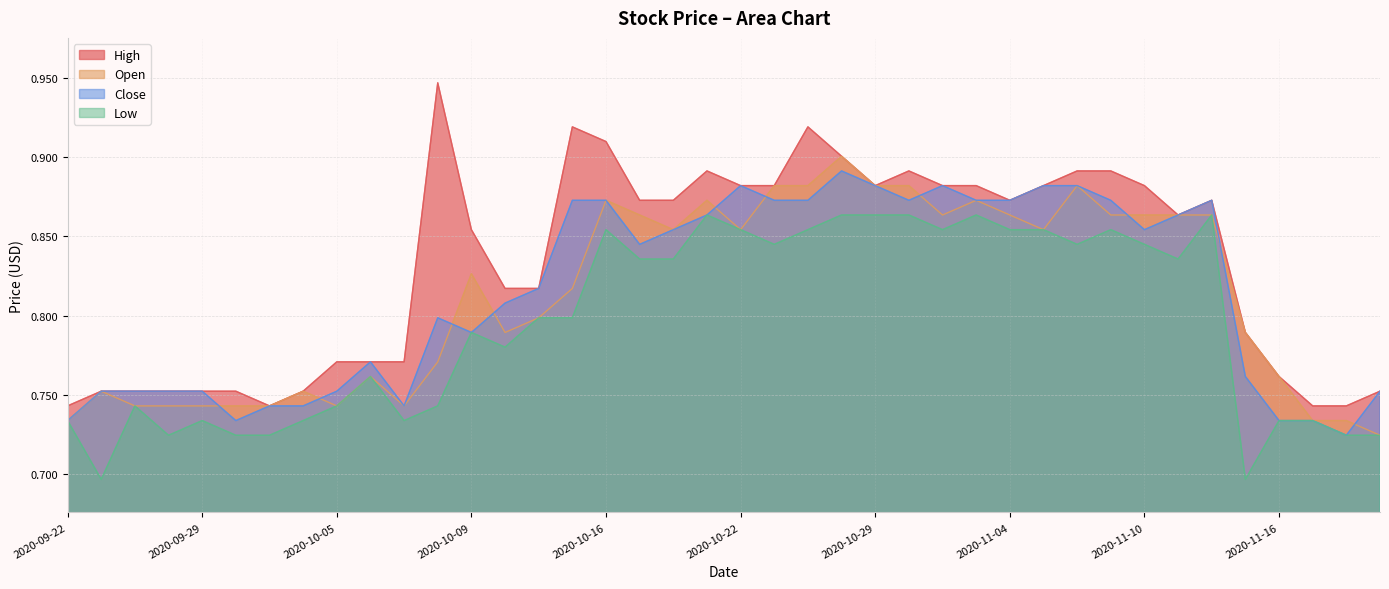

Reading right to left, extract all data points from this chart.

High: 0.8	0.7	0.7	0.8	0.8	0.9	0.9	0.9	0.9	0.9	0.9	0.9	0.9	0.9	0.9	0.9	0.9	0.9	0.9	0.9	0.9	0.9	0.9	0.9	0.9	0.8	0.8	0.9	0.9	0.8	0.8	0.8	0.8	0.7	0.8	0.8	0.8	0.8	0.8	0.7
Open: 0.7	0.7	0.7	0.8	0.8	0.9	0.9	0.9	0.9	0.9	0.9	0.9	0.9	0.9	0.9	0.9	0.9	0.9	0.9	0.9	0.9	0.9	0.9	0.9	0.8	0.8	0.8	0.8	0.8	0.7	0.8	0.7	0.8	0.7	0.7	0.7	0.7	0.7	0.8	0.7
Close: 0.8	0.7	0.7	0.7	0.8	0.9	0.9	0.9	0.9	0.9	0.9	0.9	0.9	0.9	0.9	0.9	0.9	0.9	0.9	0.9	0.9	0.9	0.8	0.9	0.9	0.8	0.8	0.8	0.8	0.7	0.8	0.8	0.7	0.7	0.7	0.8	0.8	0.8	0.8	0.7
Low: 0.7	0.7	0.7	0.7	0.7	0.9	0.8	0.8	0.9	0.8	0.9	0.9	0.9	0.9	0.9	0.9	0.9	0.9	0.8	0.9	0.9	0.8	0.8	0.9	0.8	0.8	0.8	0.8	0.7	0.7	0.8	0.7	0.7	0.7	0.7	0.7	0.7	0.7	0.7	0.7